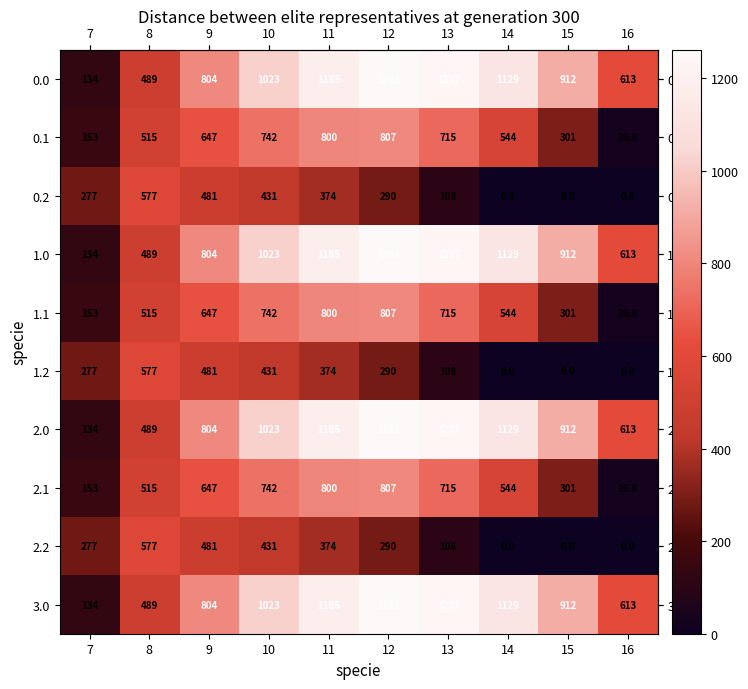

What is the difference between the highest and lowest values at 11?

811.0